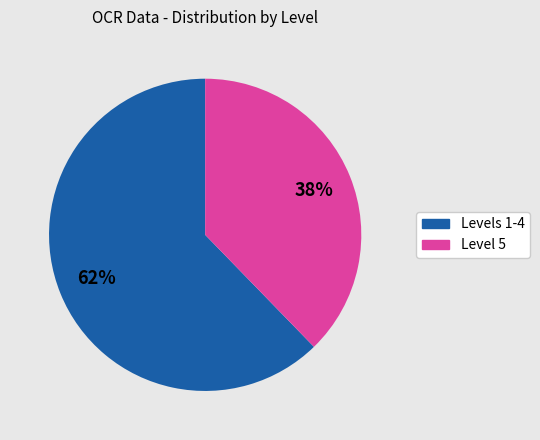

Is there a majority slice in this chart?

Yes